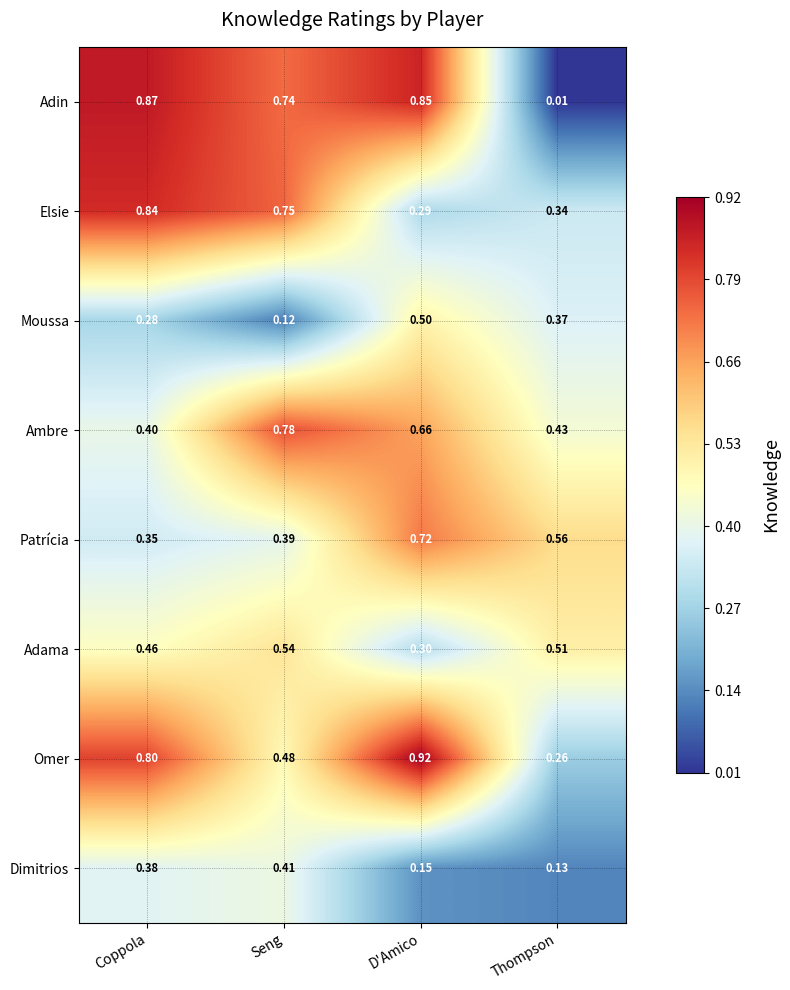

At which category does the chart reach its peak across all series?

D'Amico